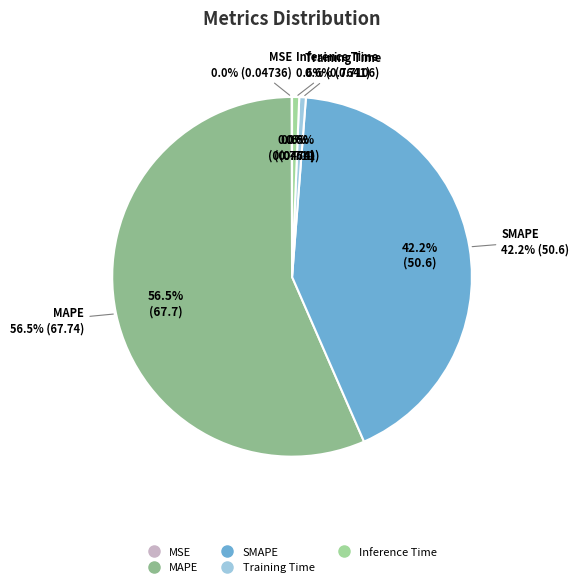

Is it true that MSE is 0% of the pie?

True